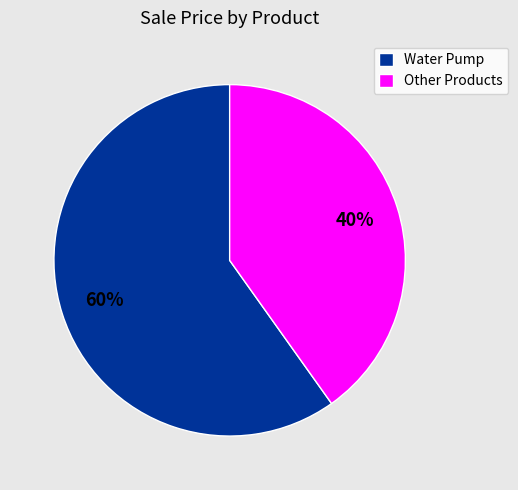

Which slice is the smallest?

Other Products